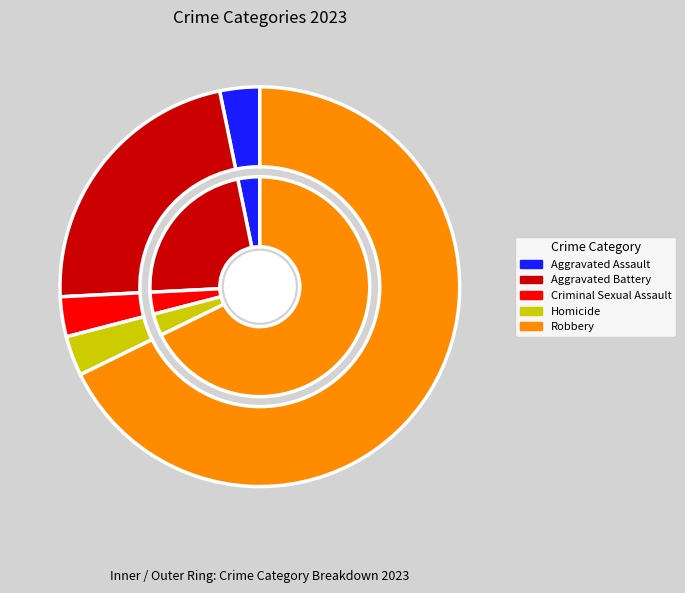

True or false: Homicide accounts for 1% of the total.

False